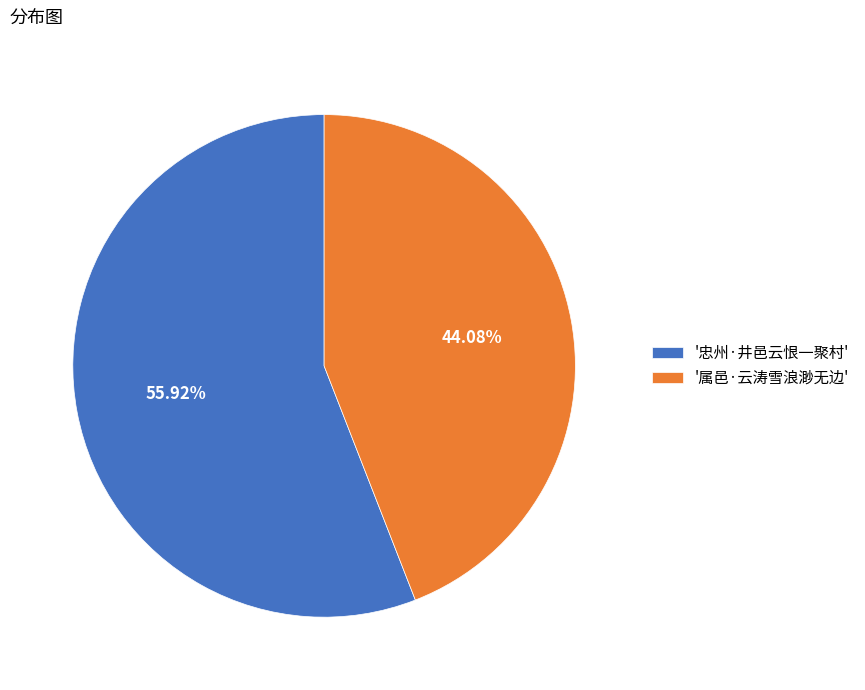

Rank the categories by value from highest to lowest.

'忠州·井邑云恨一聚村', '属邑·云涛雪浪渺无边'